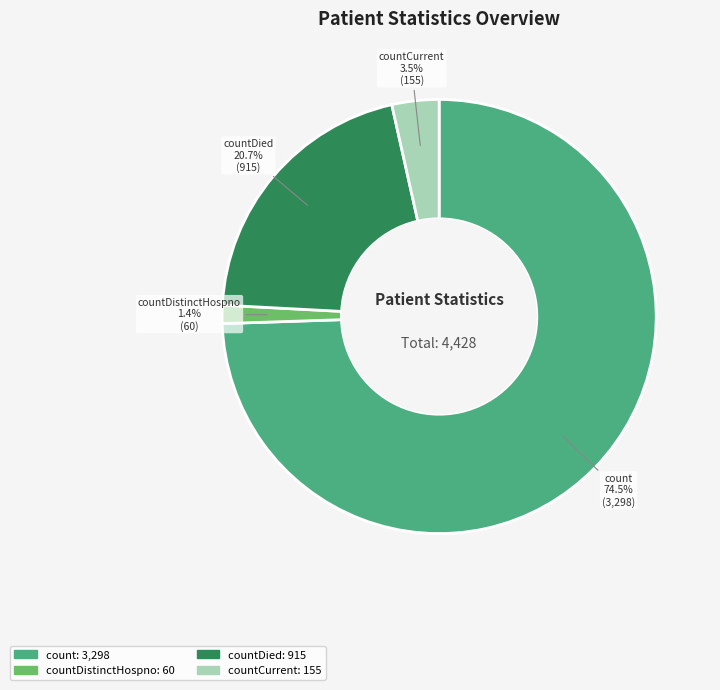

True or false: countDistinctHospno accounts for 1% of the total.

True